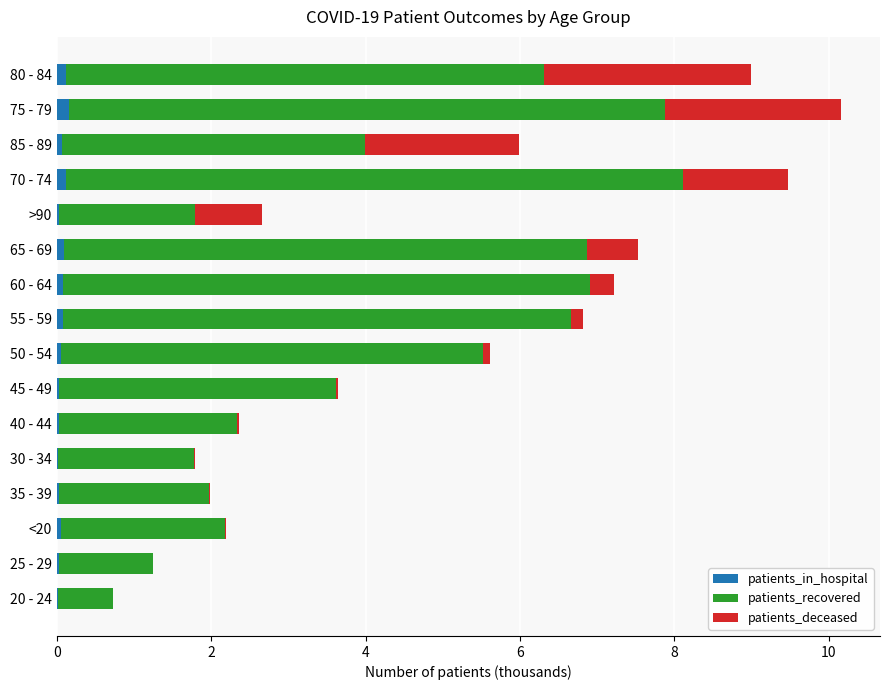

What is the sum of all patients_in_hospital values?

1.0